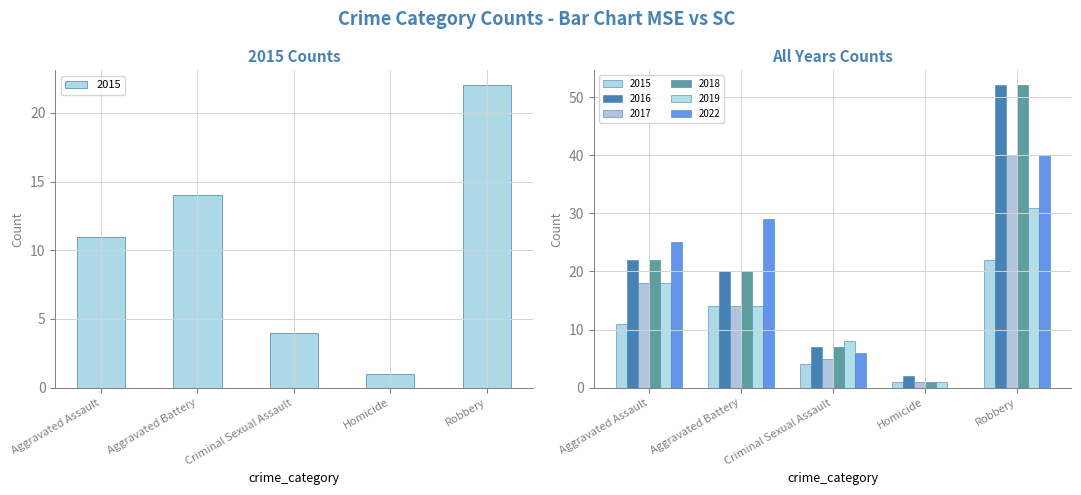

What is the approximate value of 2017 at Robbery?

40